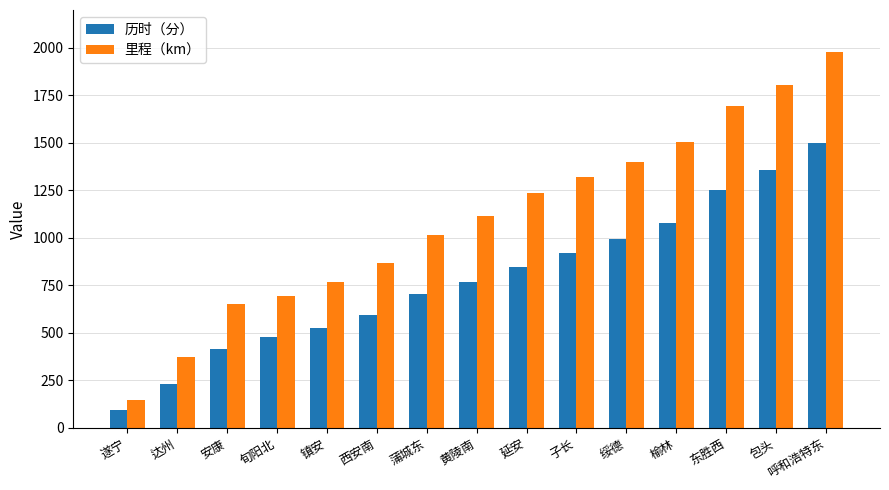

True or false: 历时（分） has a value of 93 at 遂宁.

True